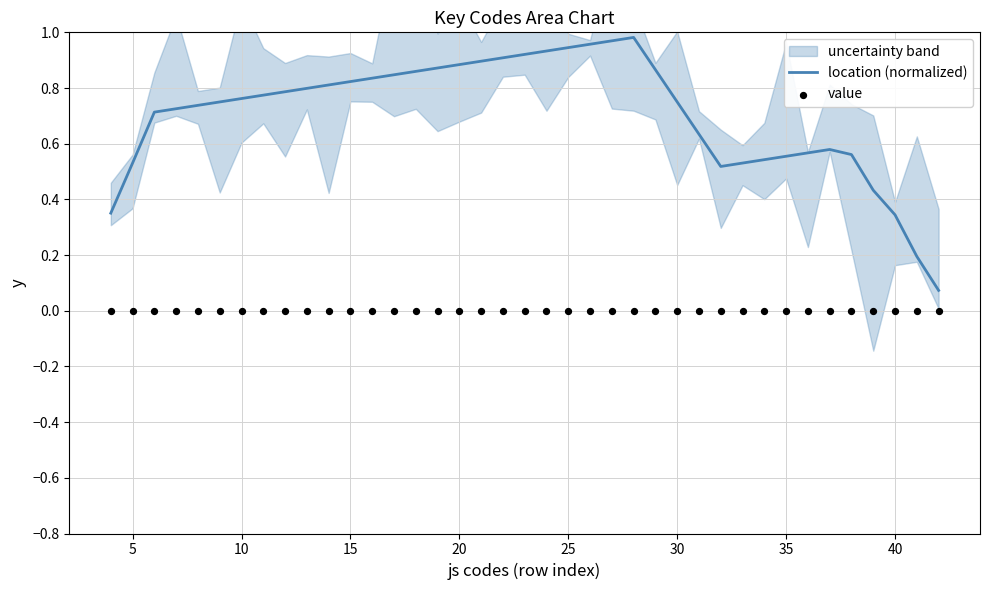

Which series has the widest spread of Y values?

location (normalized)